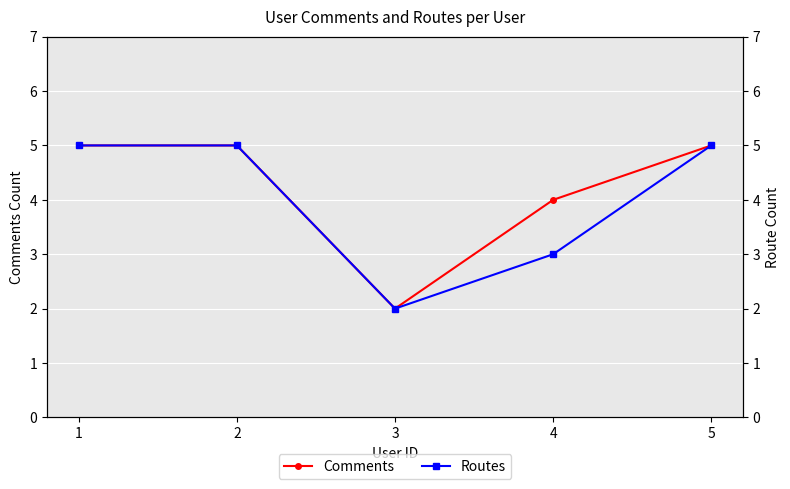

What is the sum of the Comments values at 1 and 2?

10